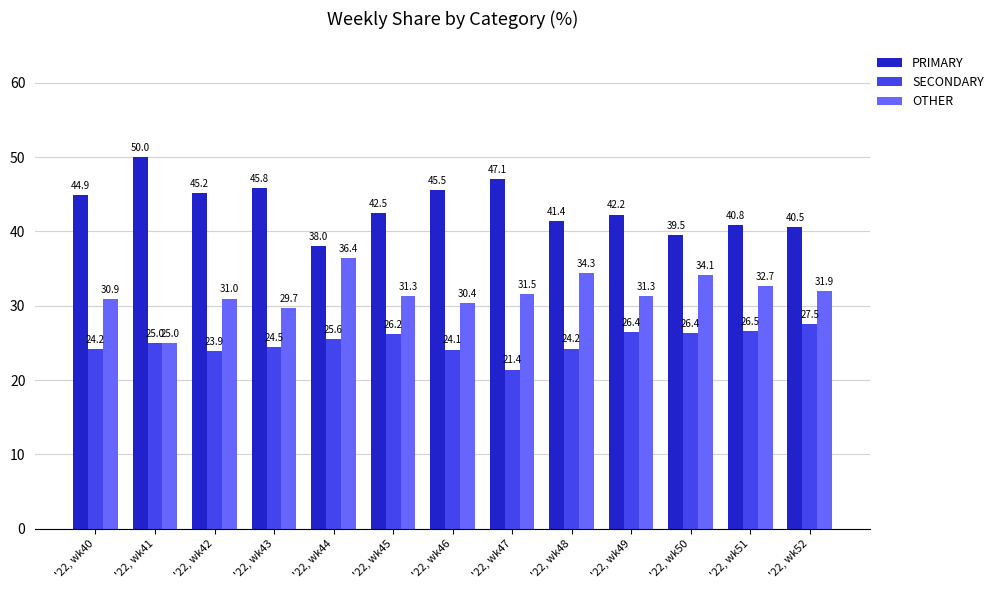

At how many categories does at least one series exceed 47?

2